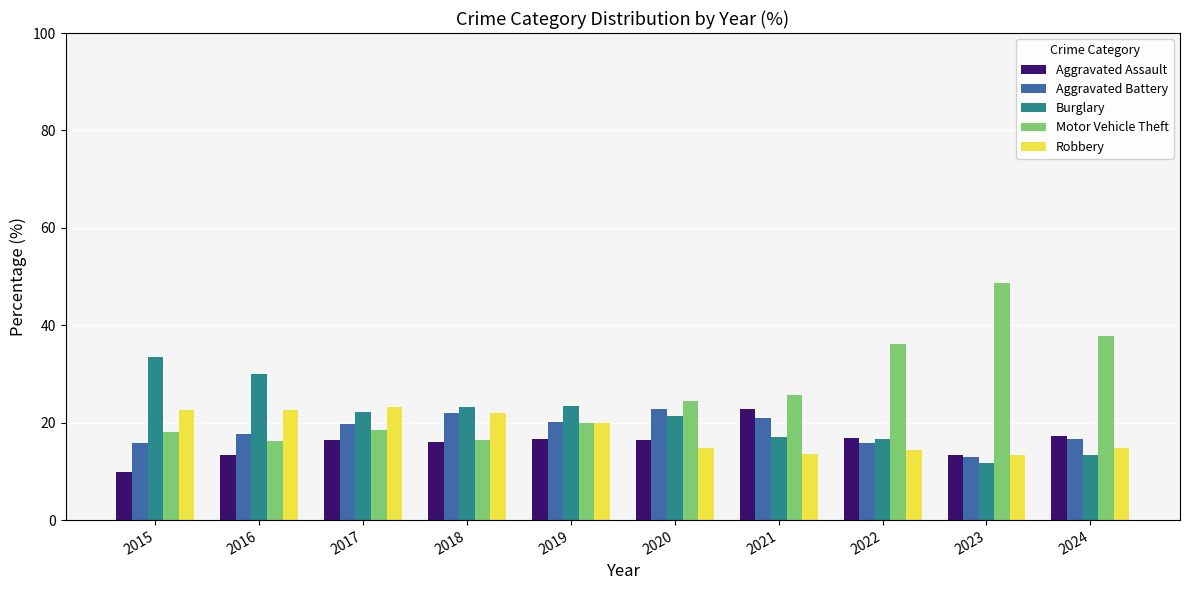

The value of Aggravated Assault at 2024 is 25.9. True or false?

False